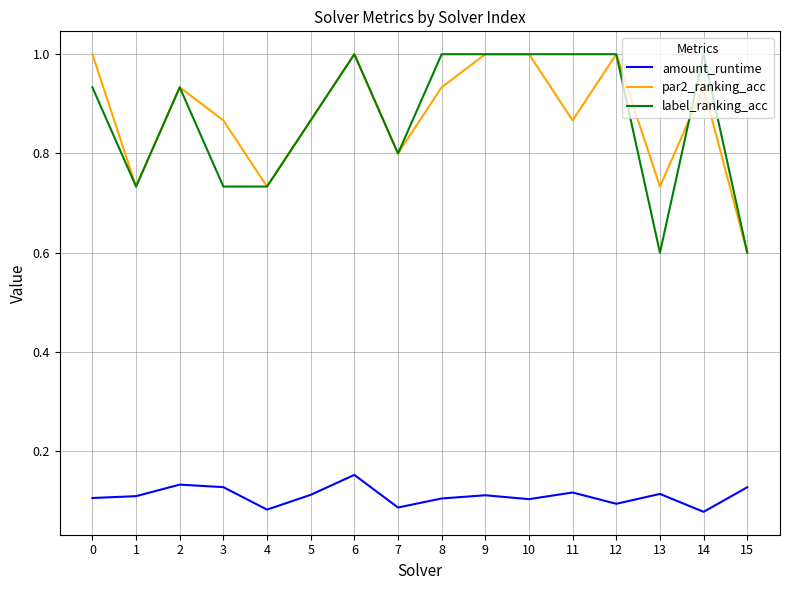

Is this an area chart (filled region under the line)?

No